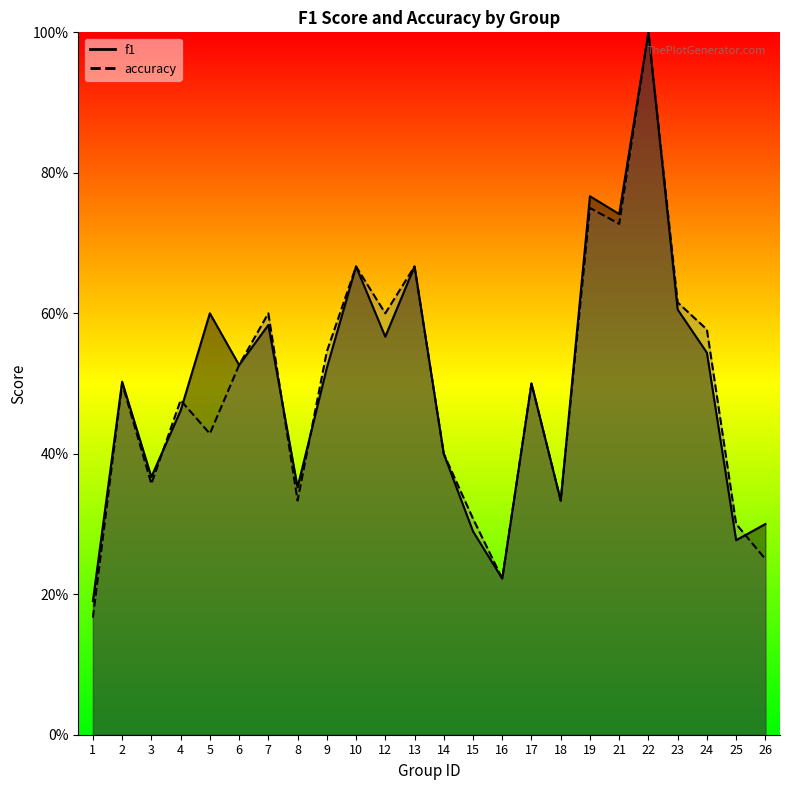

Where is the first local minimum for accuracy?

3